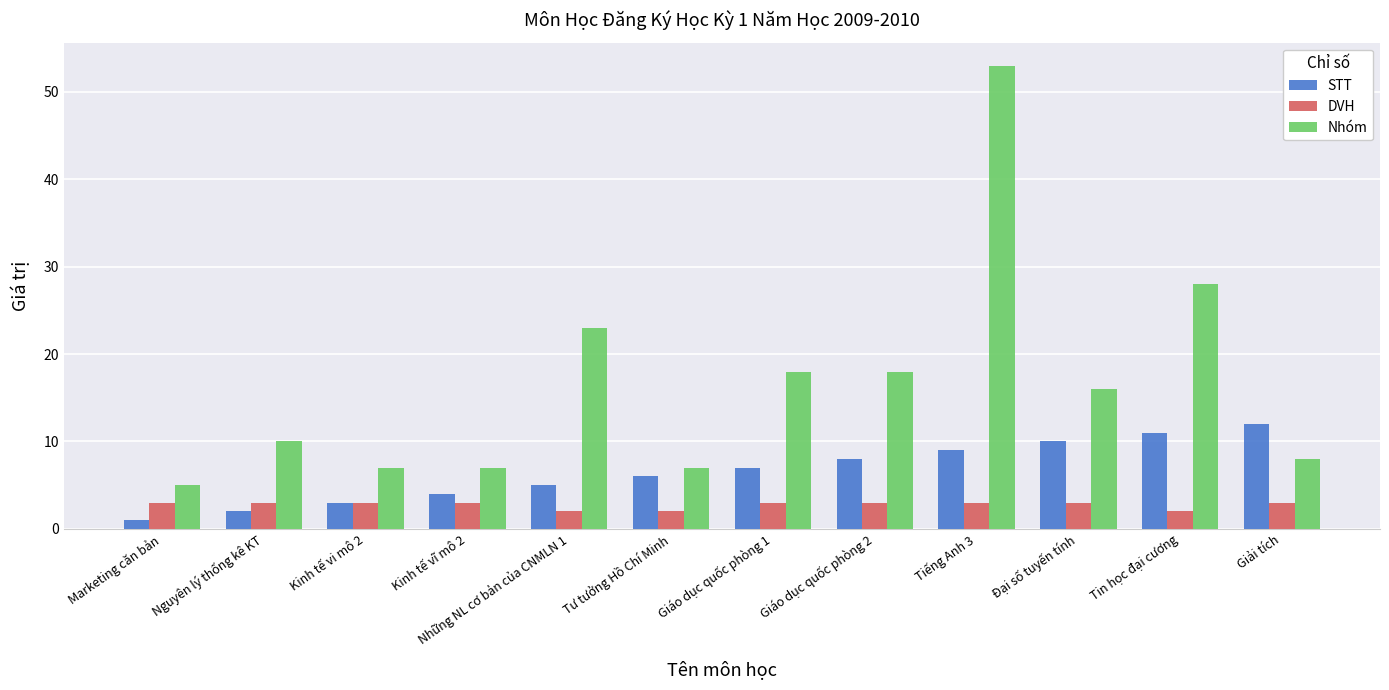

How many series are shown in this chart?

3